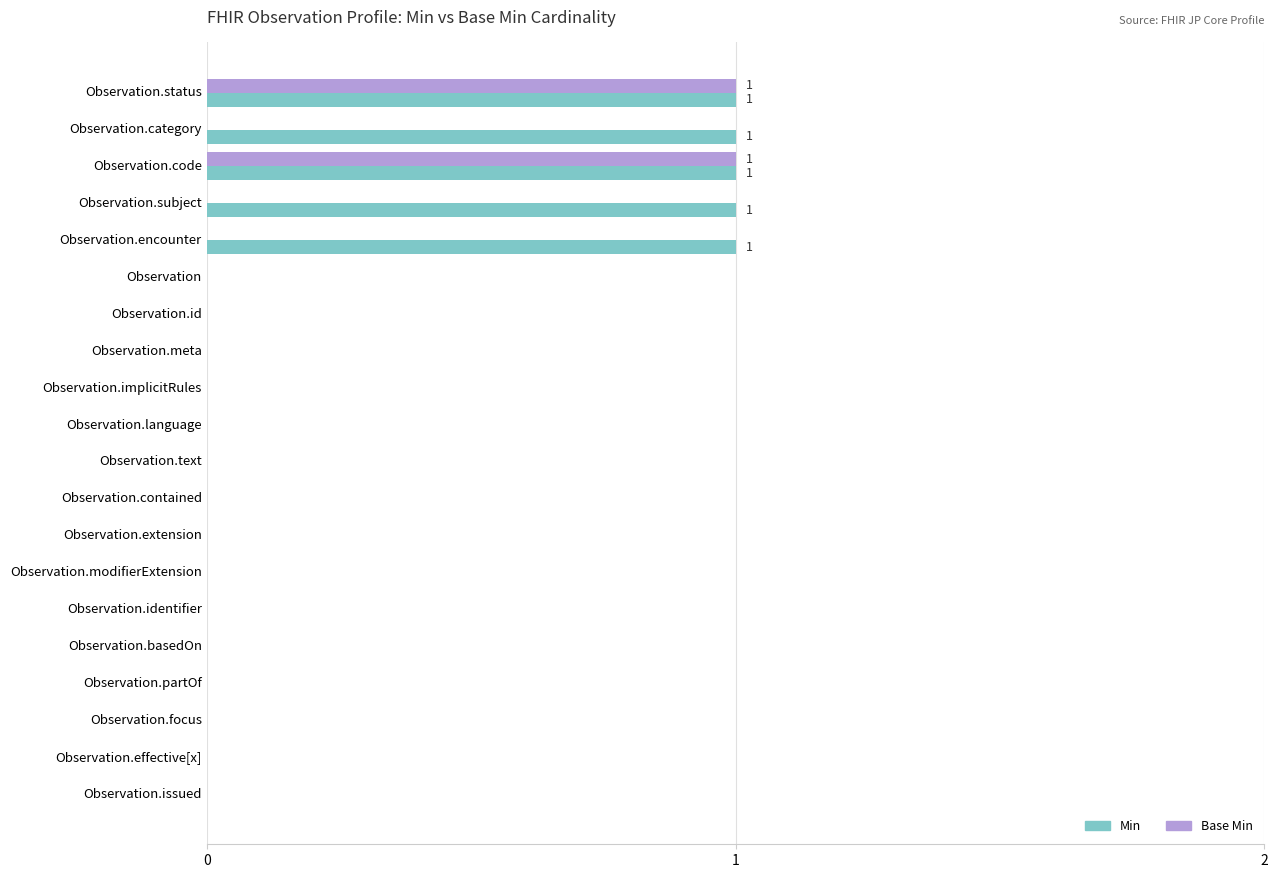

True or false: Min has a value of 1 at Observation.category.

True